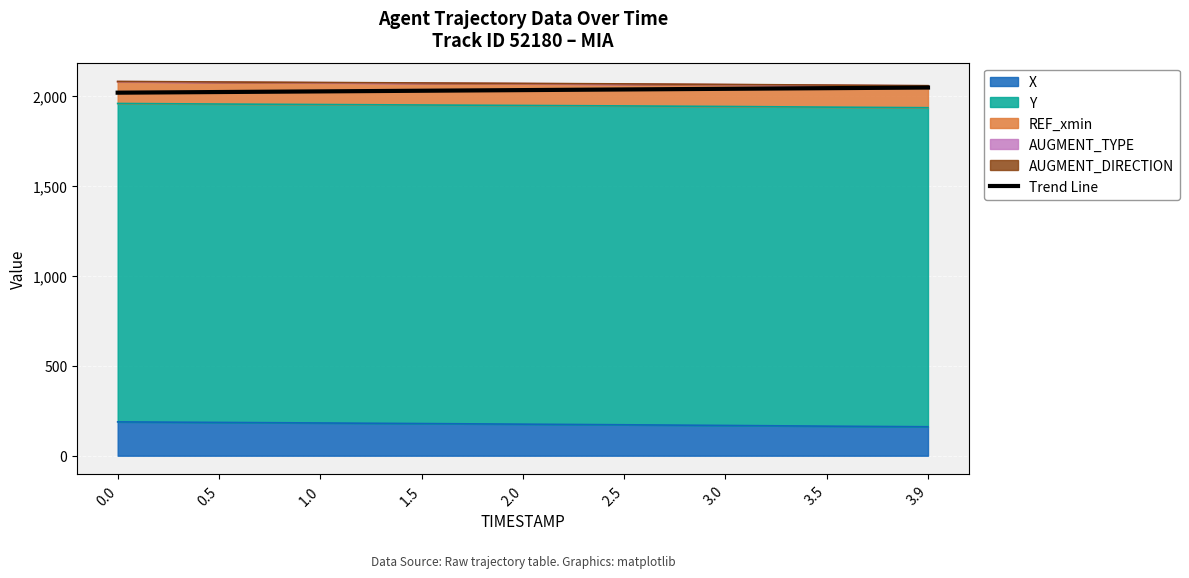

What is the label of the 4th point from the right?

2.5